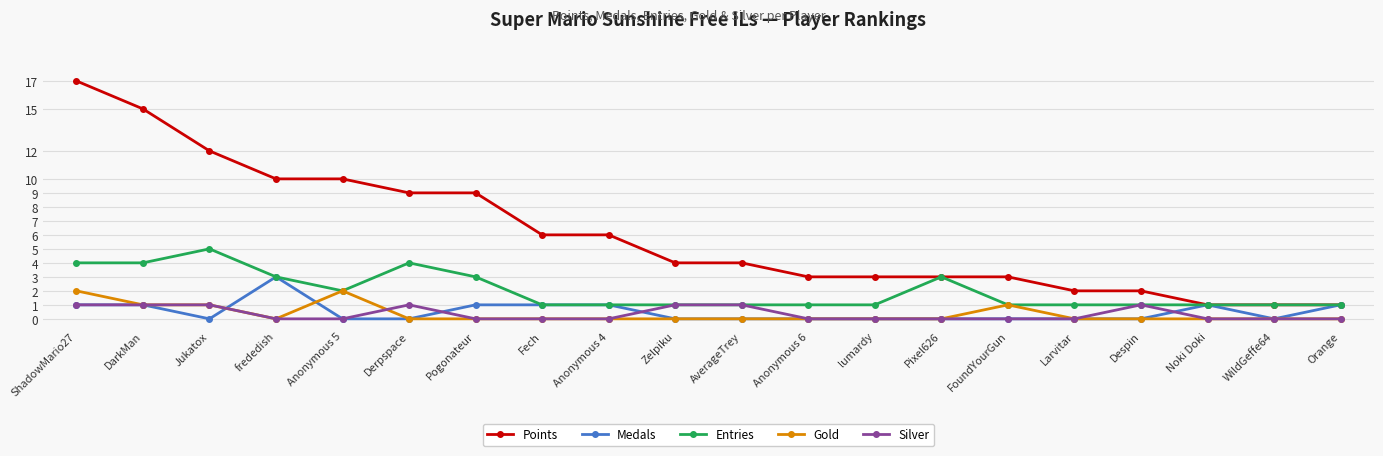

What is the greatest value displayed?

17